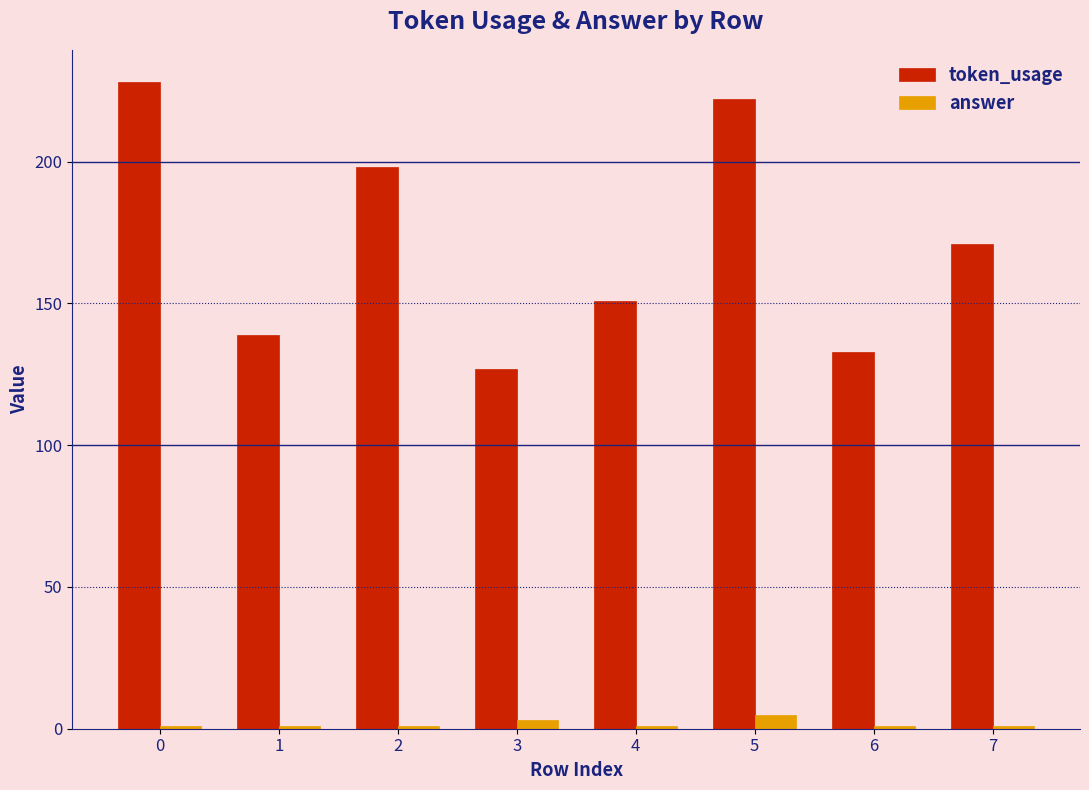

Reading left to right, extract all data points from this chart.

token_usage: 0=228	1=139	2=198	3=127	4=151	5=222	6=133	7=171
answer: 0=1	1=1	2=1	3=3	4=1	5=5	6=1	7=1